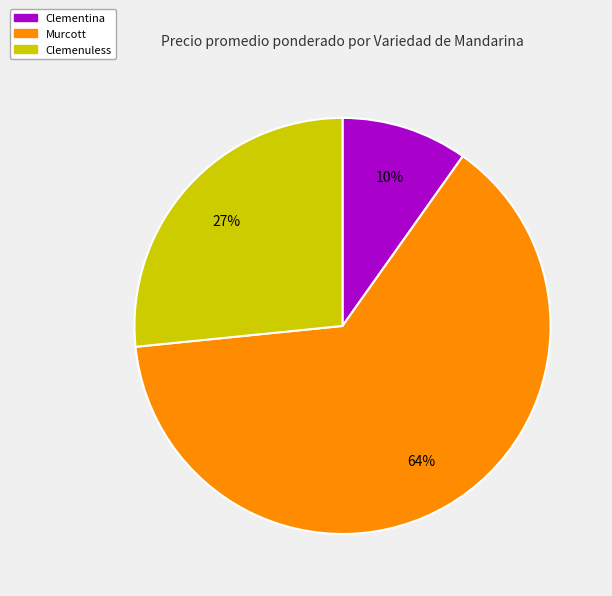

How many slices are in this pie chart?

3